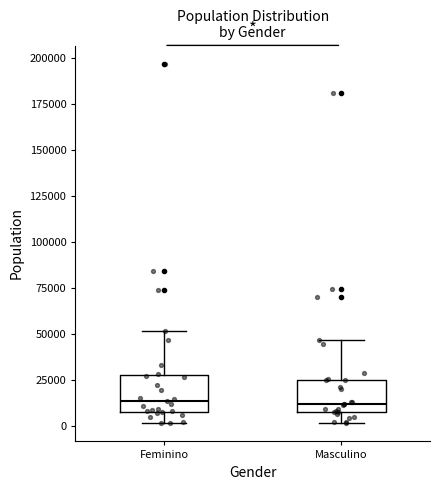

Where is the lower edge of the box for Masculino on the y-axis? The values are not printed on the chart, so give them approximately, as read against the axis.

10000